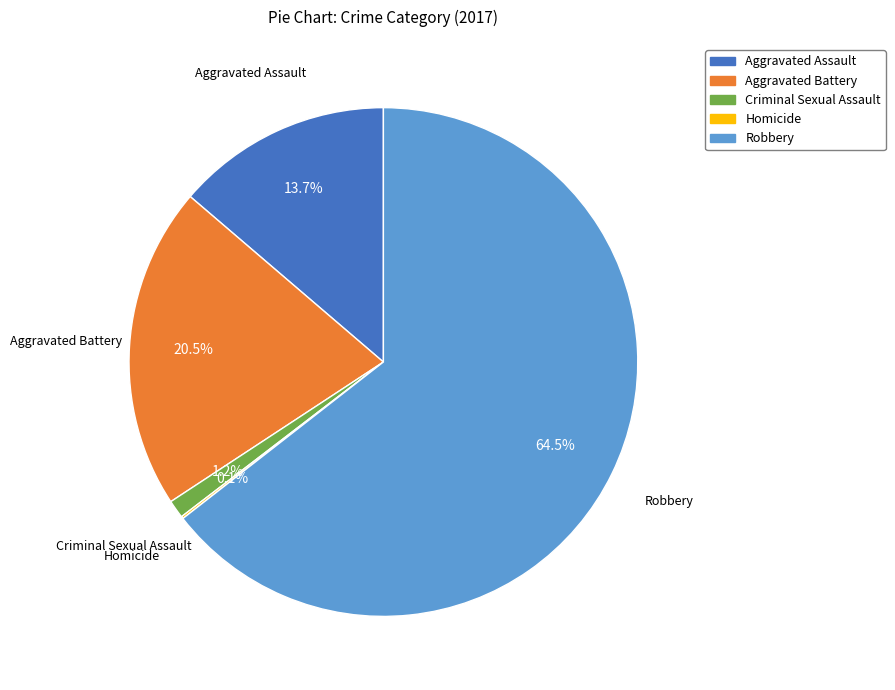

Does Aggravated Assault account for over 50% of the chart?

No